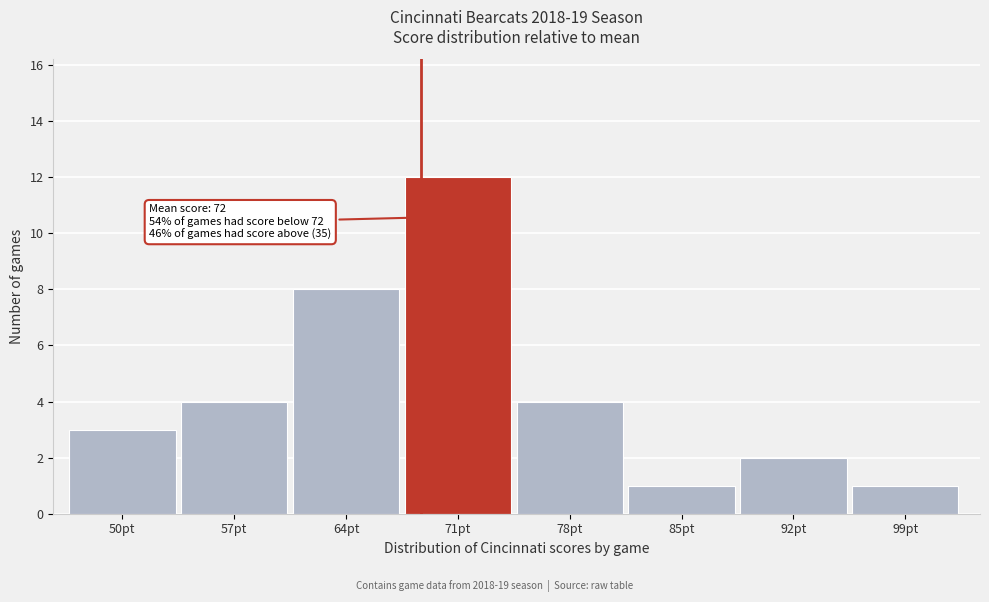

Reading left to right, extract all data points from this chart.

3	4	8	12	4	1	2	1